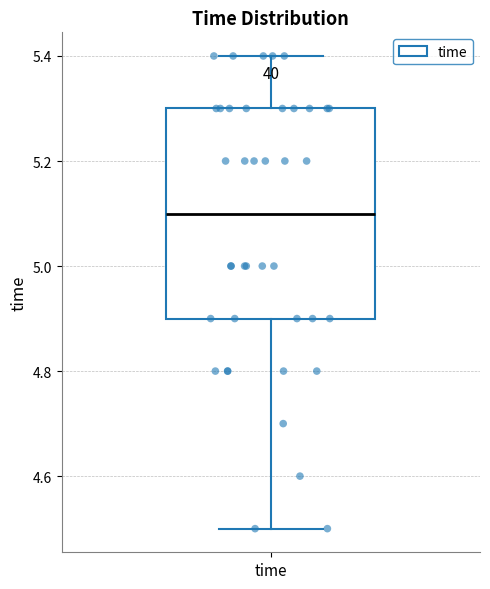

Transcribe this box plot: give where the median line is, the range the box spans, and where the two whiskers end, as read against the y-axis. The values are not printed on the chart, so give them approximately, as read against the axis.

median 5.1, box 4.9 to 5.3, whiskers 4.5 to 5.4